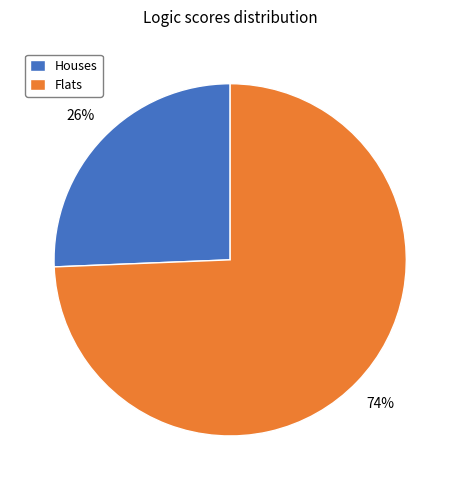

How many slices are in this pie chart?

2